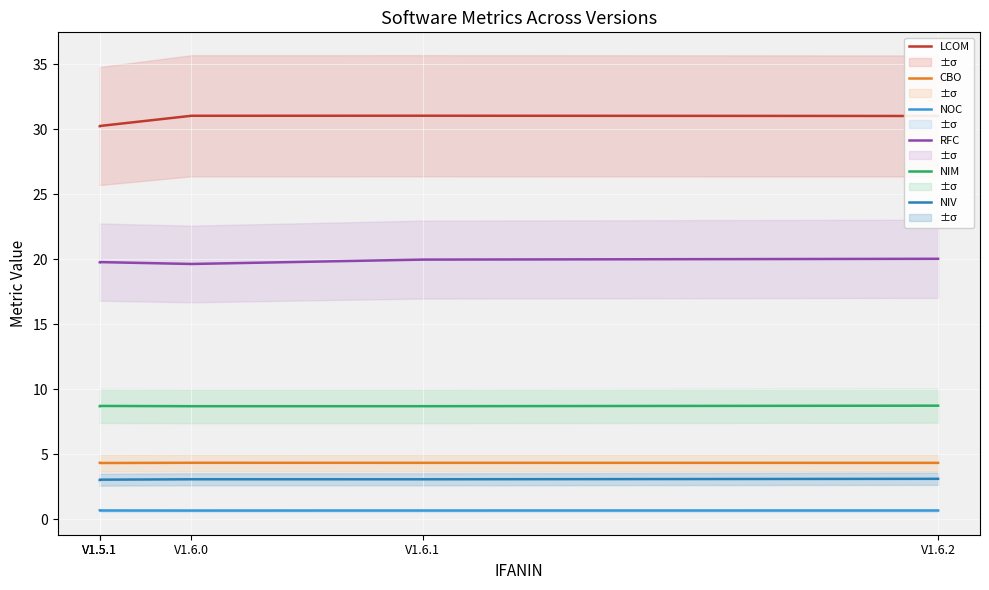

Where is the first local maximum for CBO?

V1.6.0